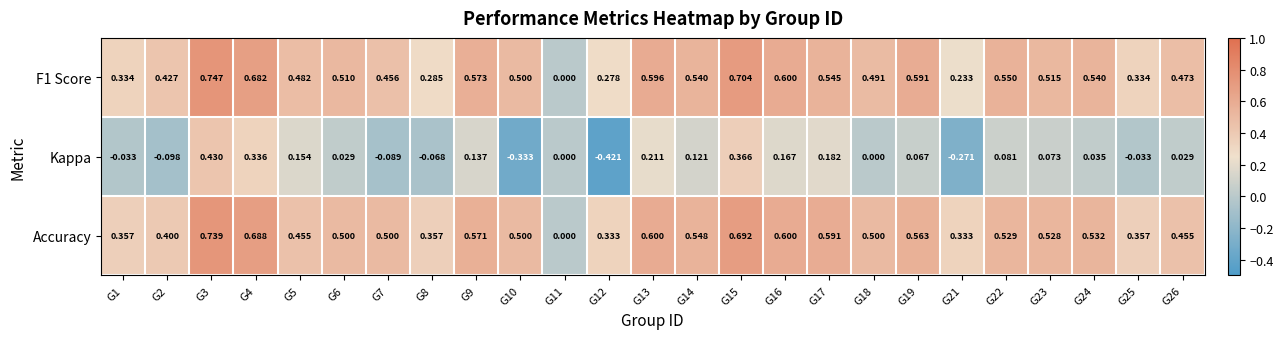

Which series has the largest range (max minus min)?

Kappa